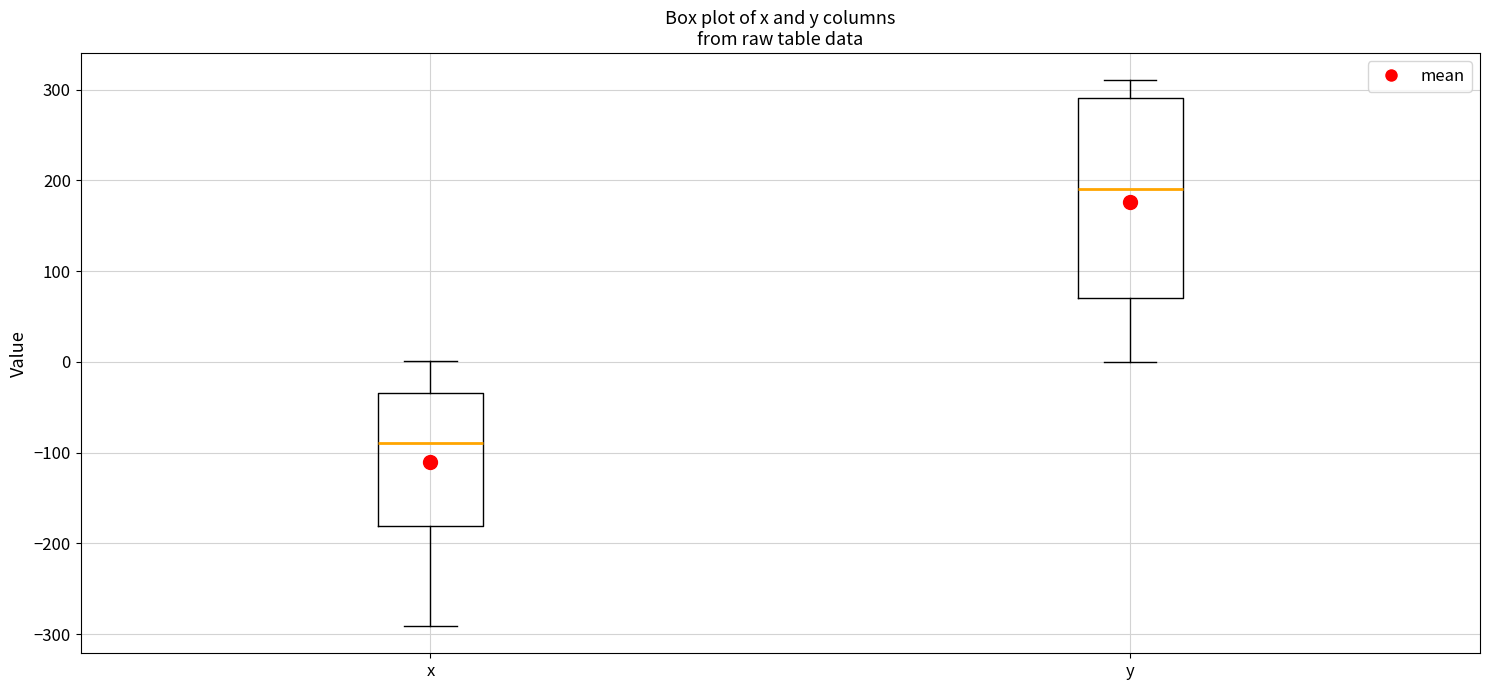

Which box's median line is the highest?

y